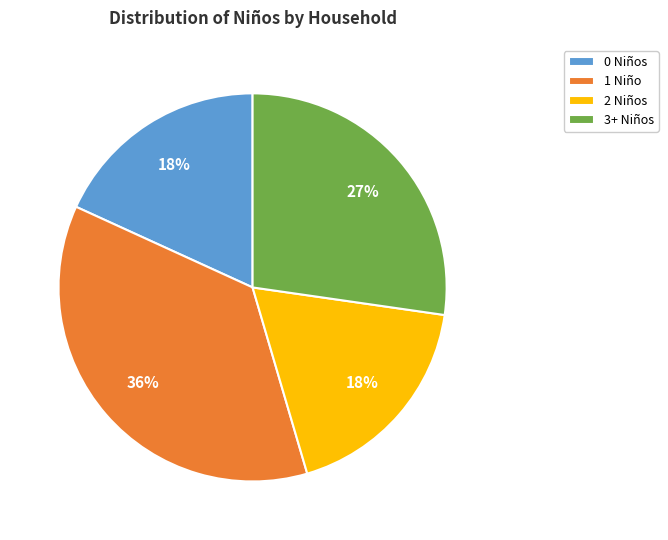

Do 0 Niños and 1 Niño together represent more than half of the pie?

Yes